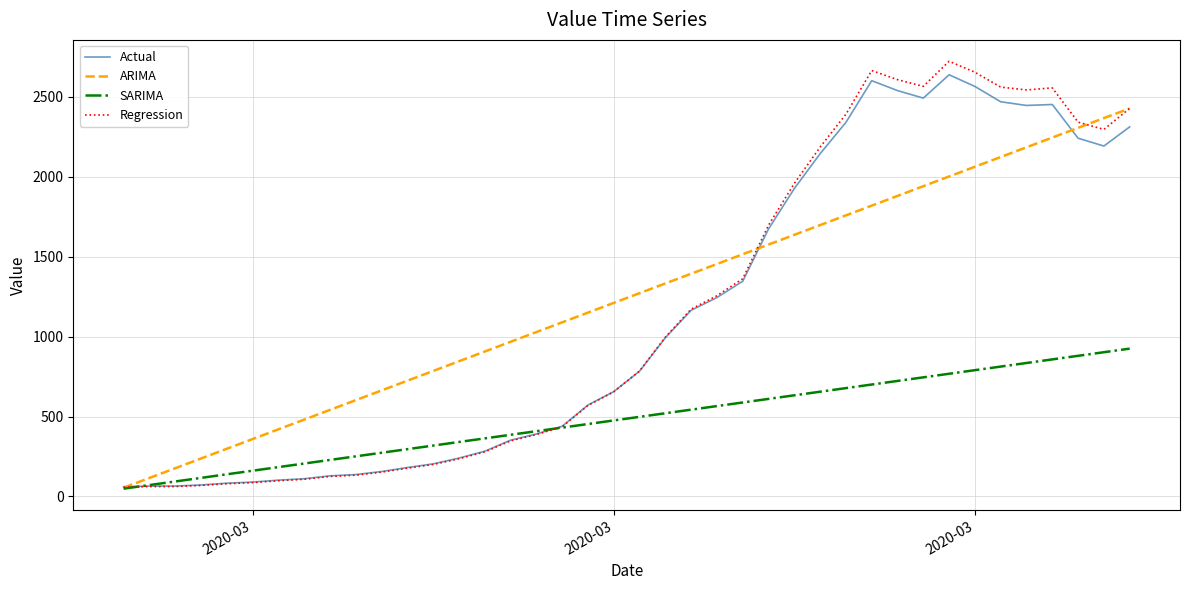

Which series has the largest range (max minus min)?

Regression